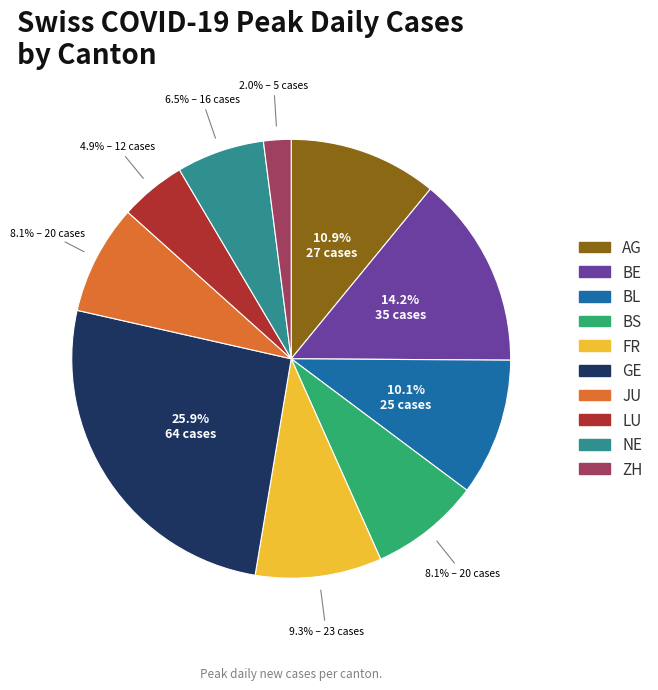

Is there a majority slice in this chart?

No